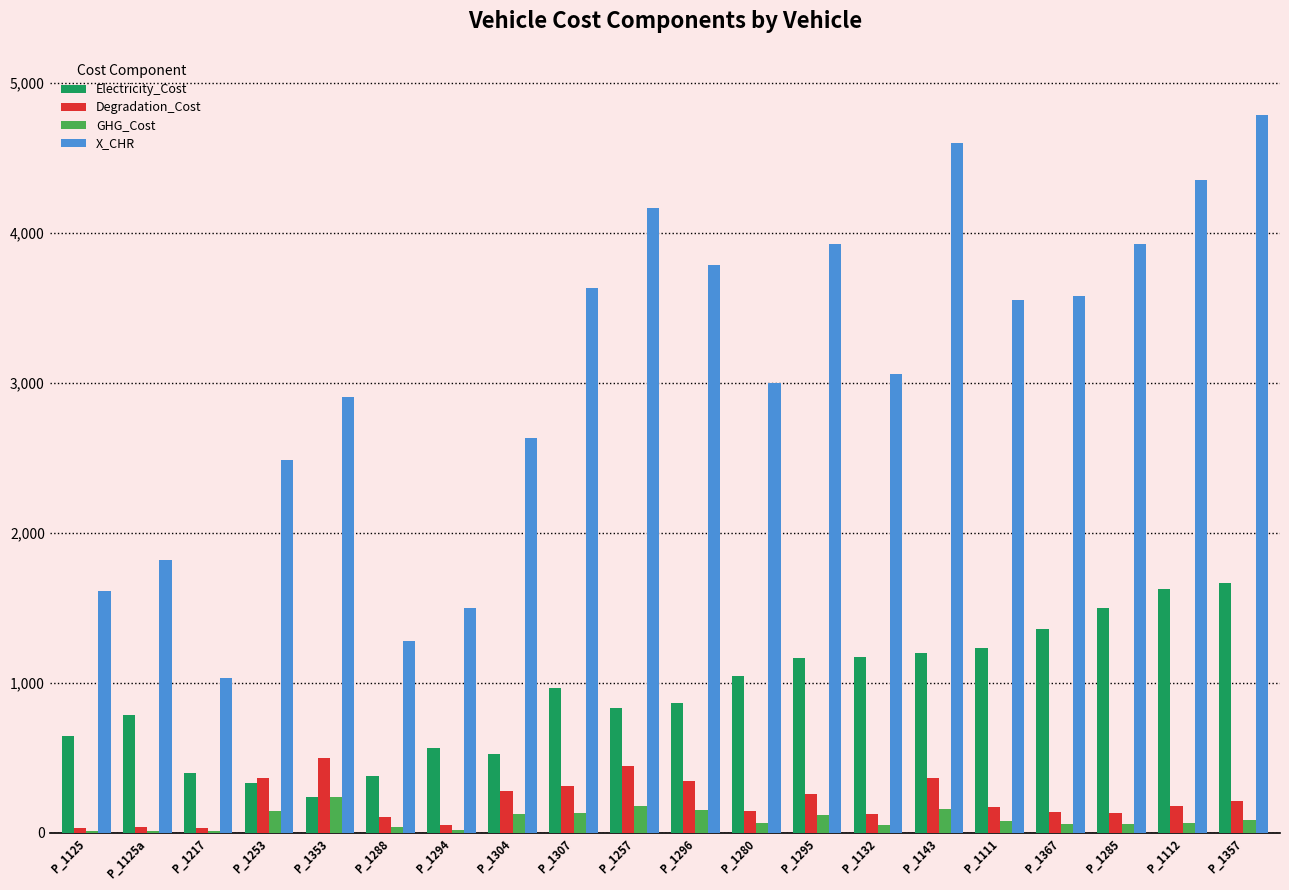

Read the GHG_Cost value at P_1111.

78.6